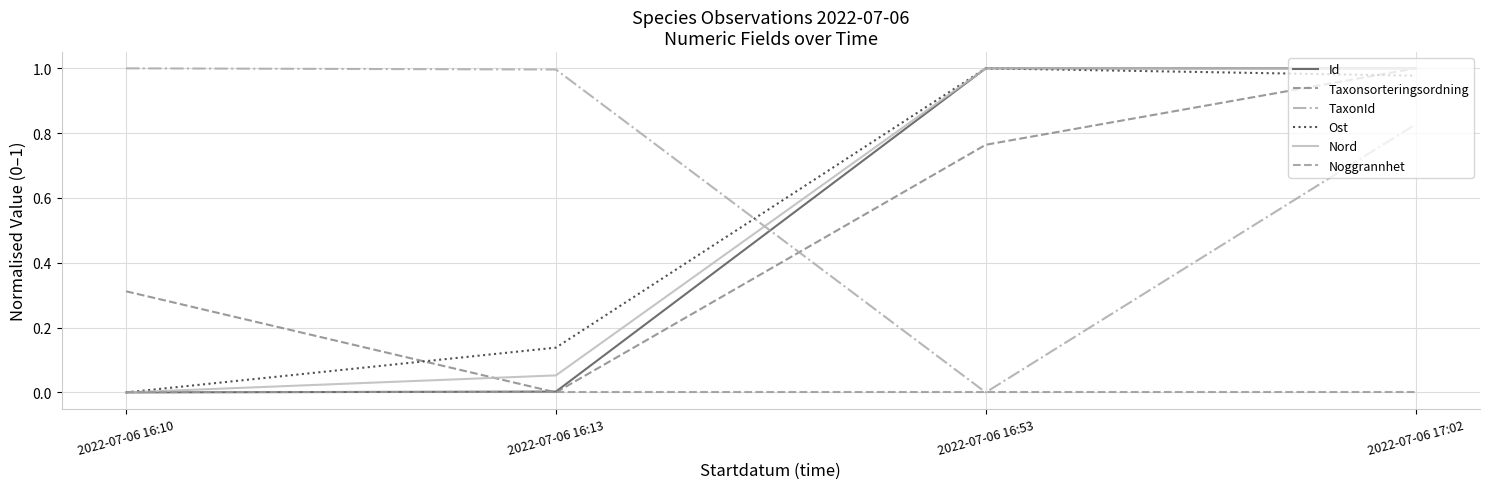

What is the average value of the Nord series?

0.5